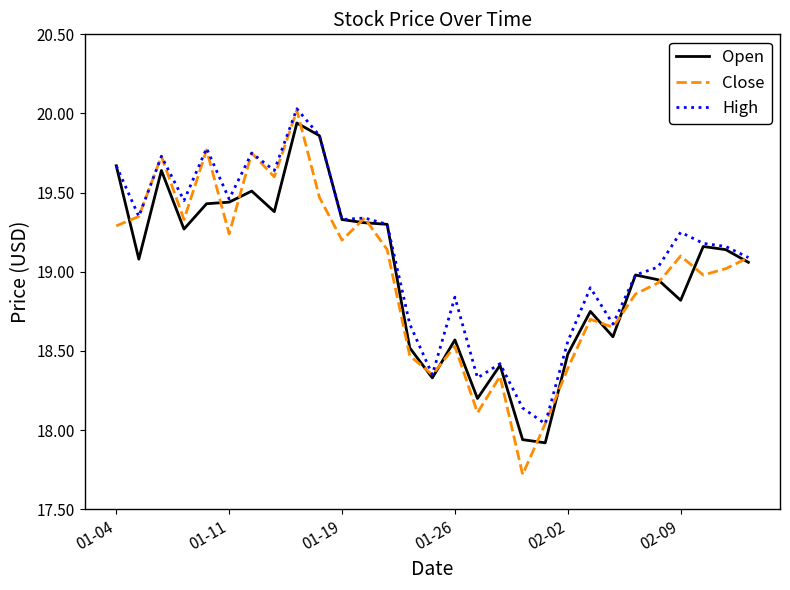

What is the lowest value of the Close series?

17.7